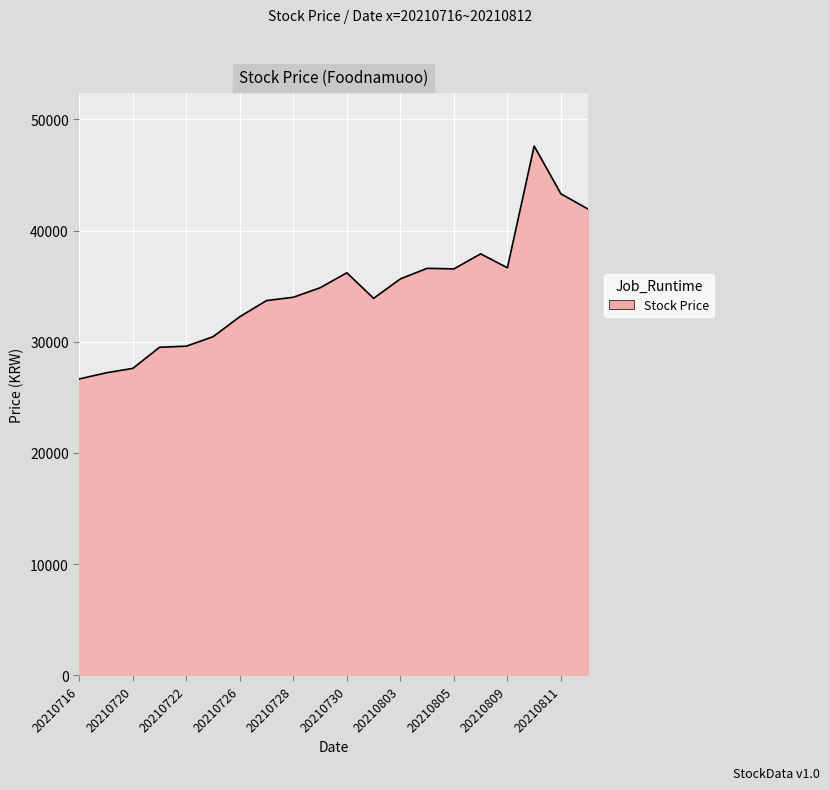

What is the minimum value shown in the chart?

26650